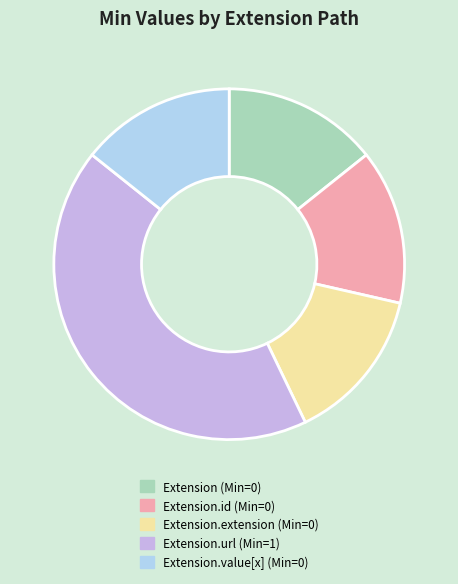

Does any single category account for the majority?

No